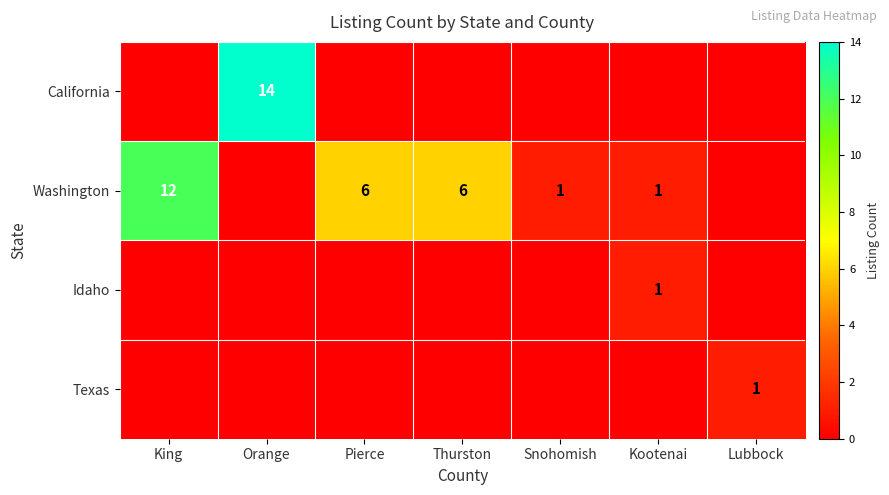

How many series are shown in this chart?

4